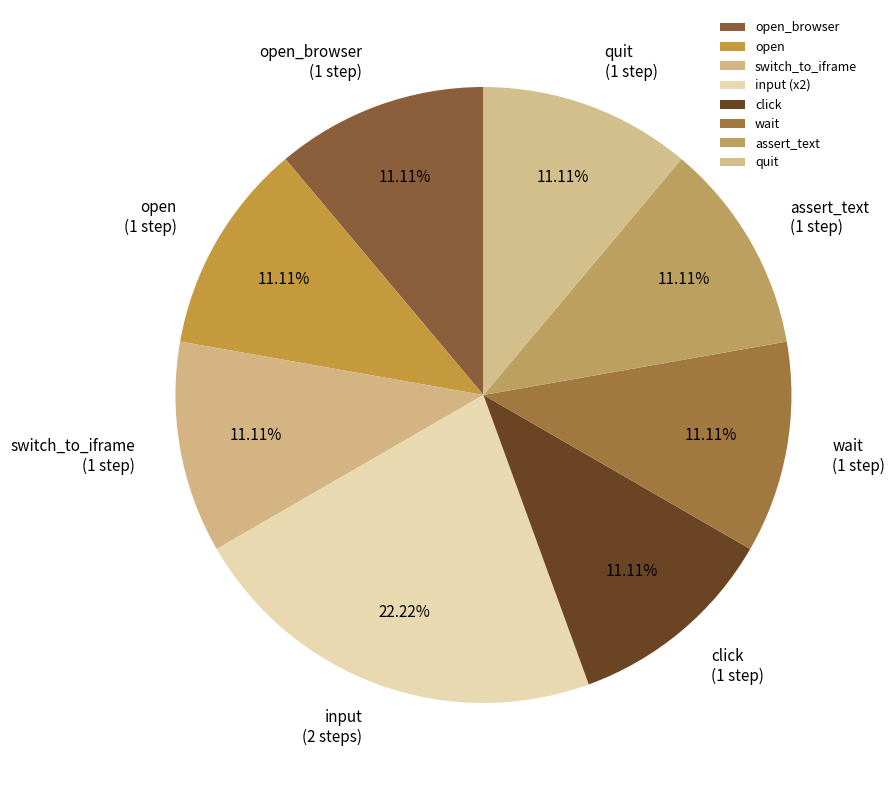

To the nearest percent, what portion does wait represent?

11%